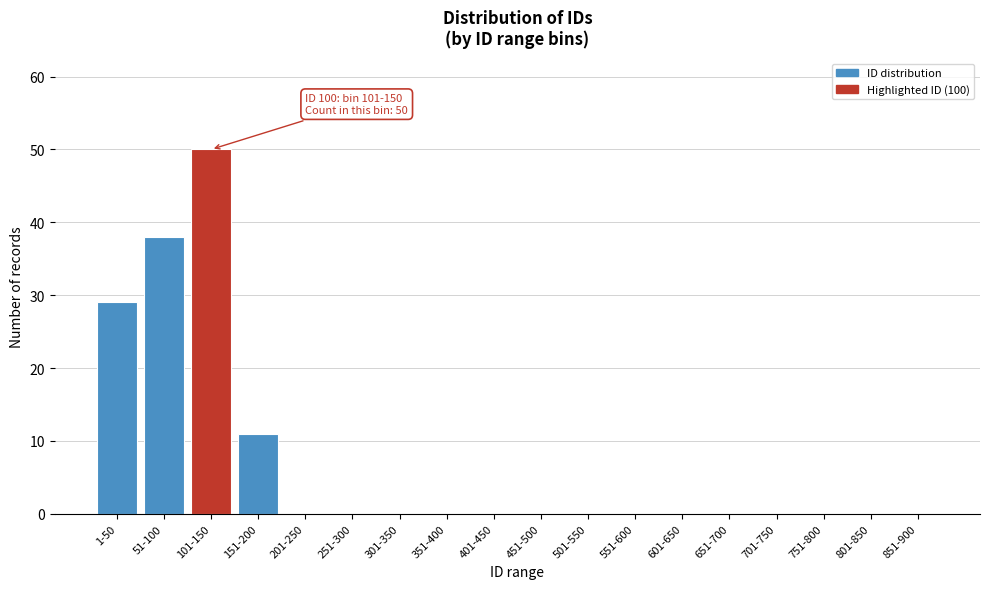

Reading left to right, list all the values displayed in this chart.

1-50=29	51-100=38	101-150=50	151-200=11	201-250=0	251-300=0	301-350=0	351-400=0	401-450=0	451-500=0	501-550=0	551-600=0	601-650=0	651-700=0	701-750=0	751-800=0	801-850=0	851-900=0